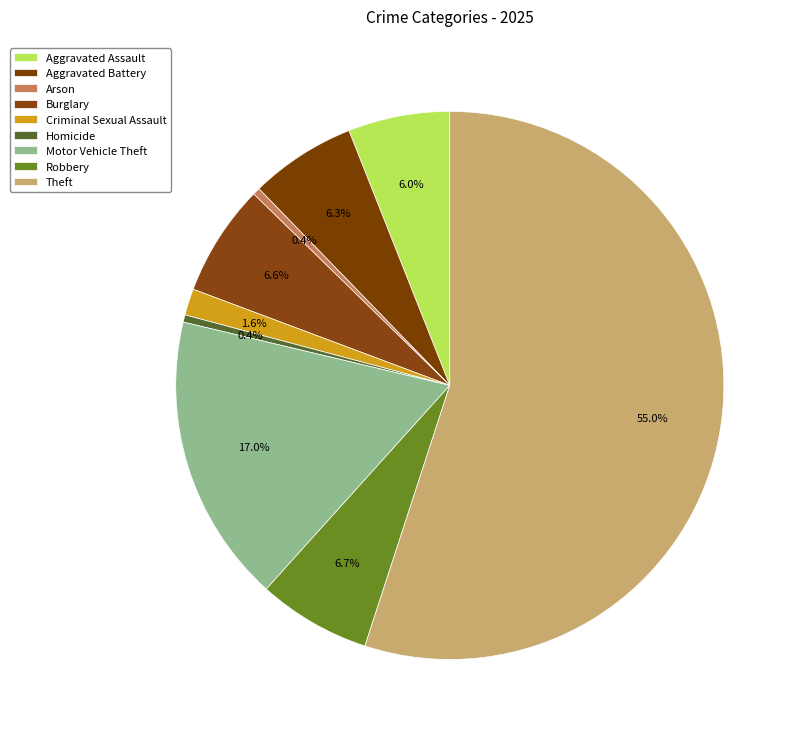

Count the number of slices in the pie.

9